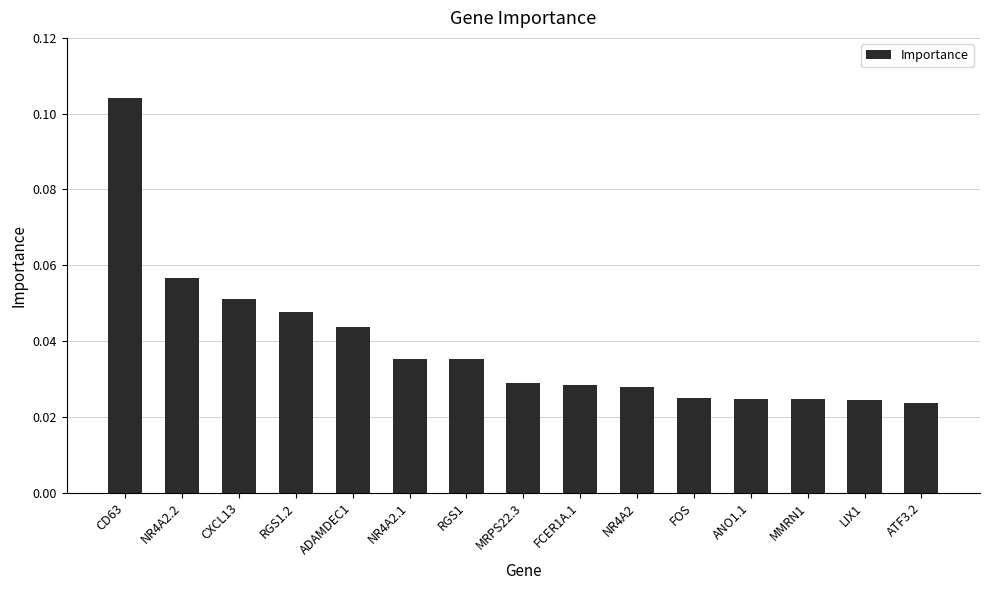

Between ATF3.2 and RGS1, which is larger?

RGS1